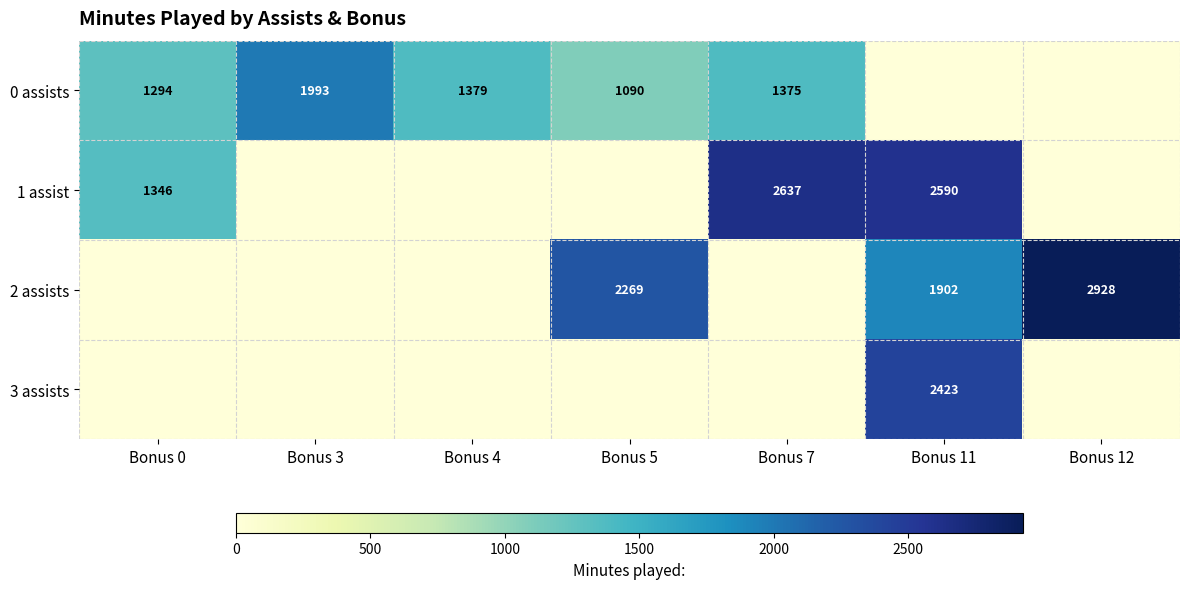

True or false: 1 assist has a value of 2590 at Bonus 11.

True